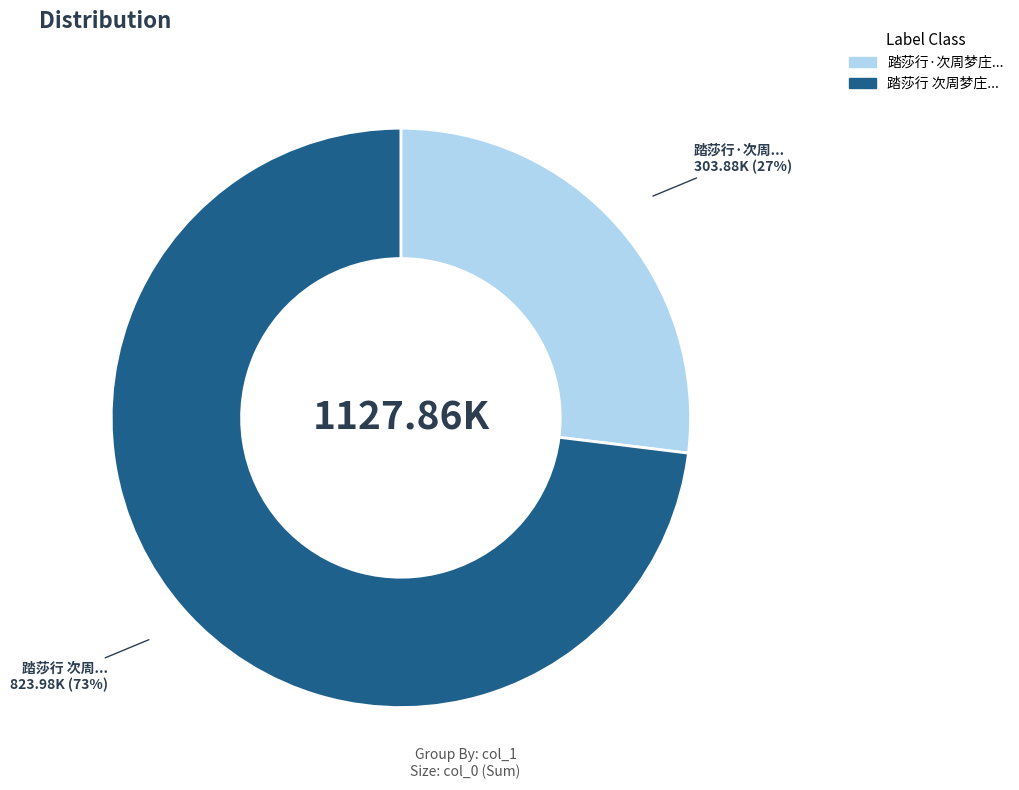

Is there a majority slice in this chart?

Yes